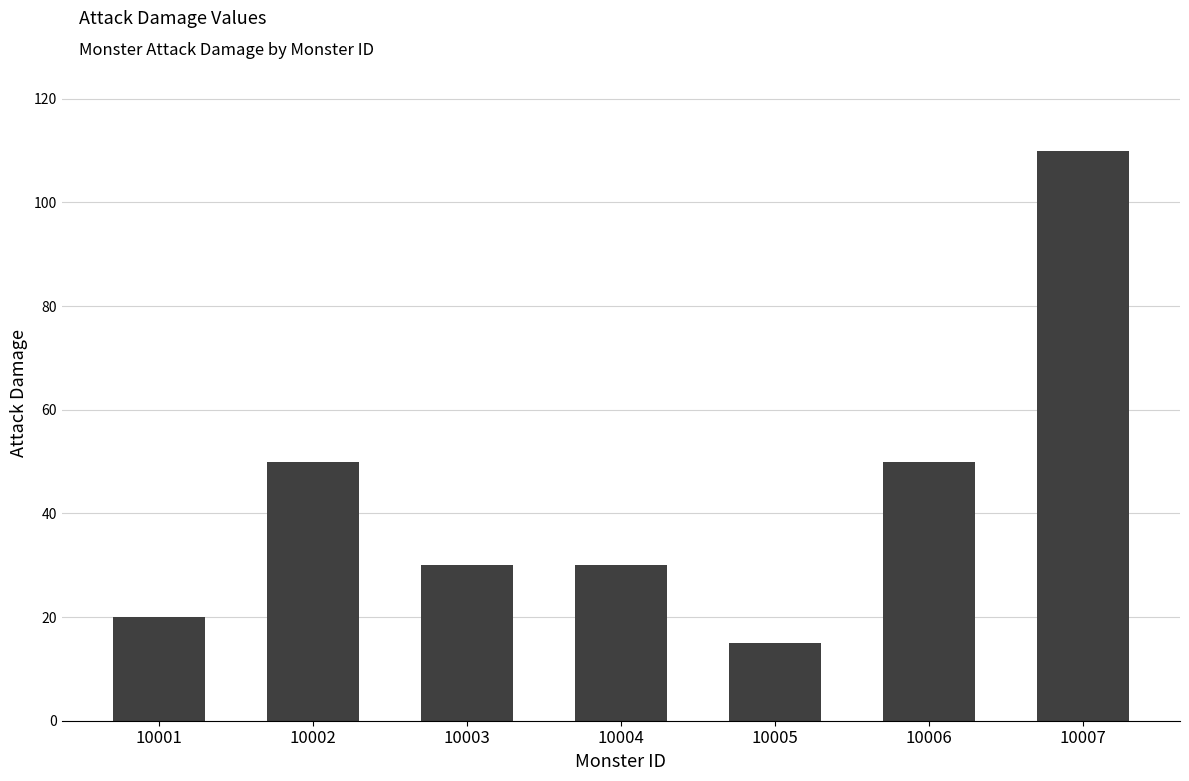

What is the value of the 6th bar from the left?

50